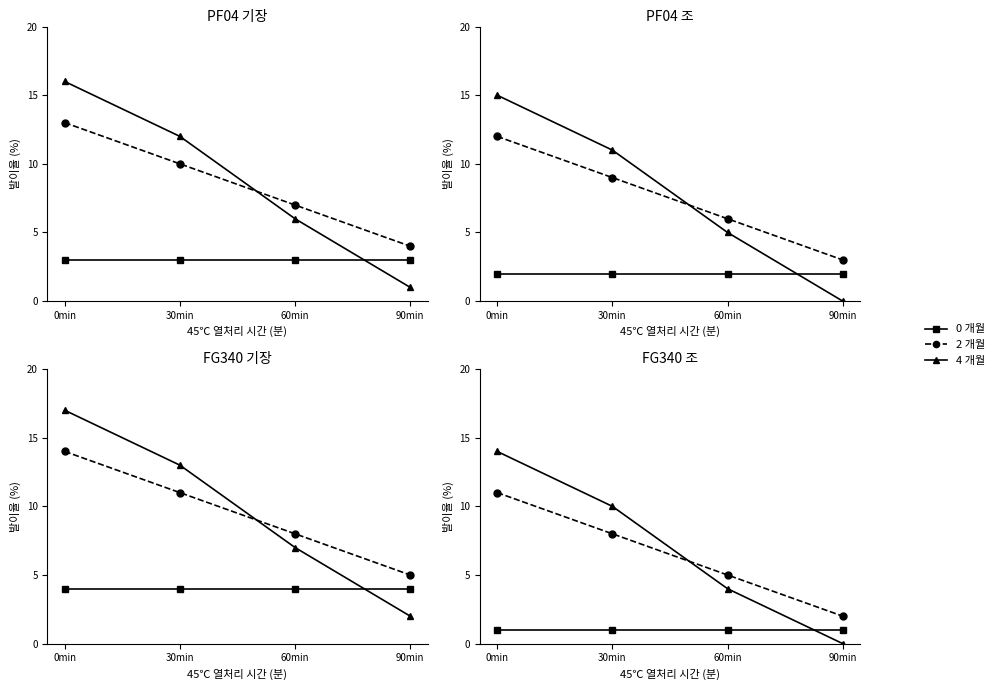

How many 2 개월 values are between 5 and 11?

3